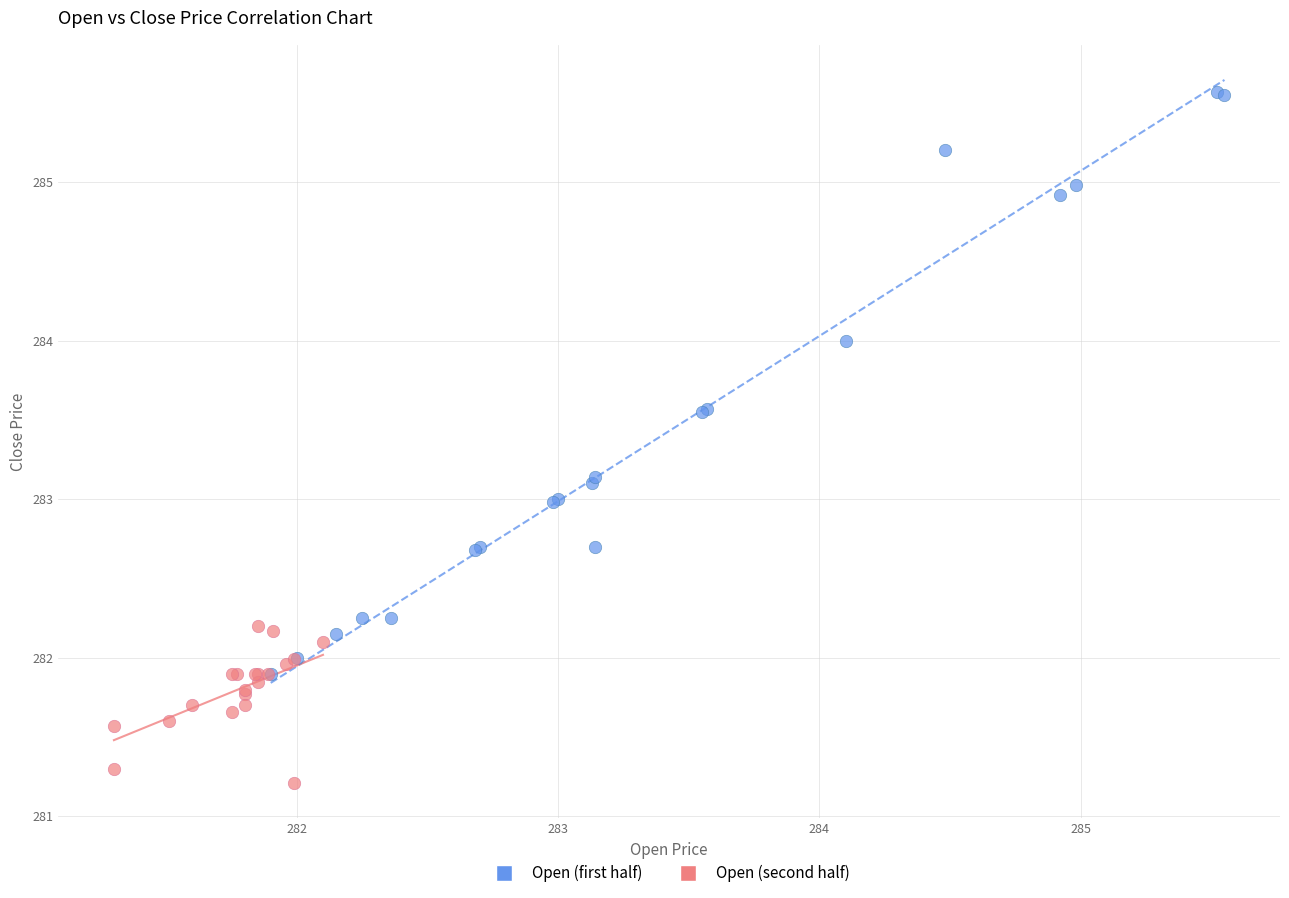

Which series contains the lowest Y value?

Open (second half)